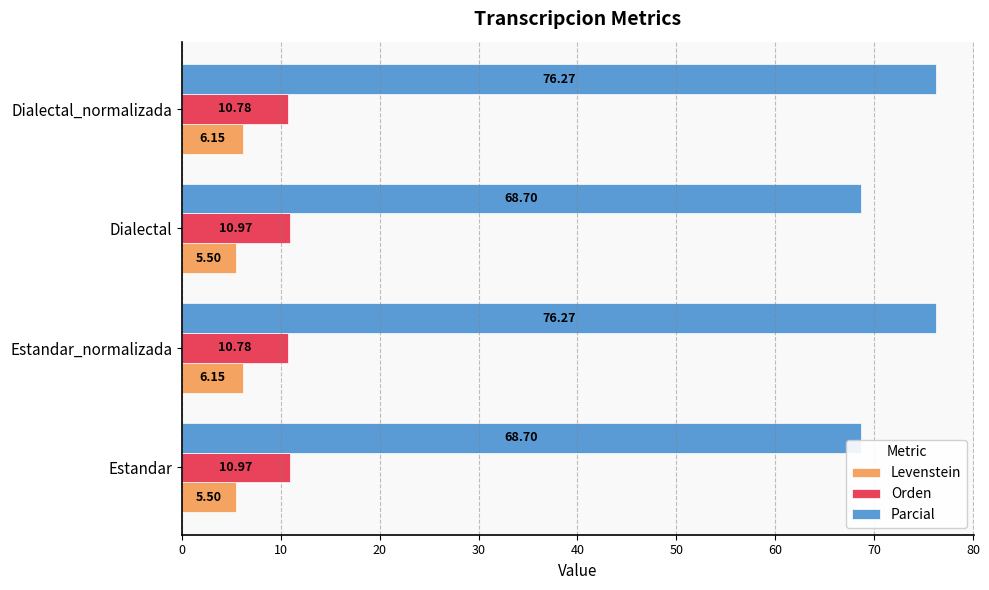

What is the spread (max minus min) of values at Estandar_normalizada?

70.1